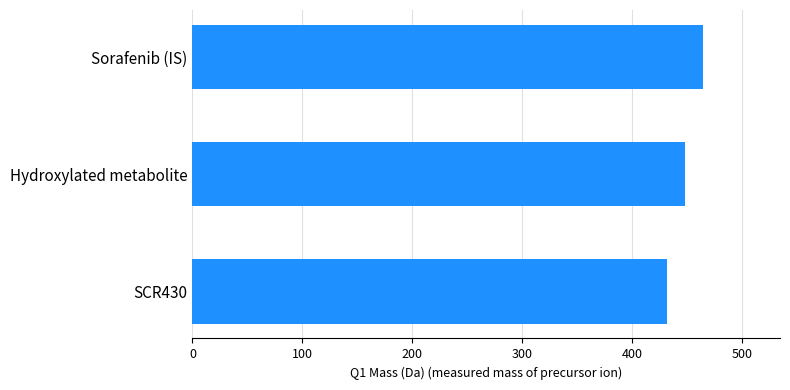

Approximately how many times larger is the value at Sorafenib (IS) compared to SCR430?

1.1